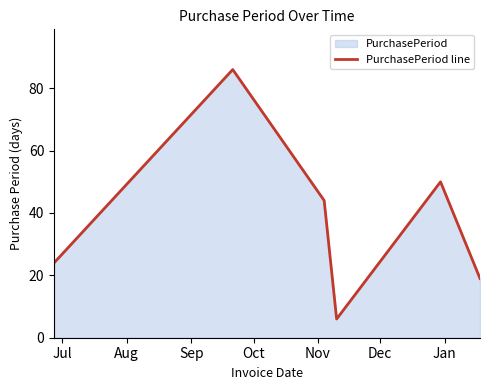

True or false: there are more than 0 points higher than both neighbors.

True